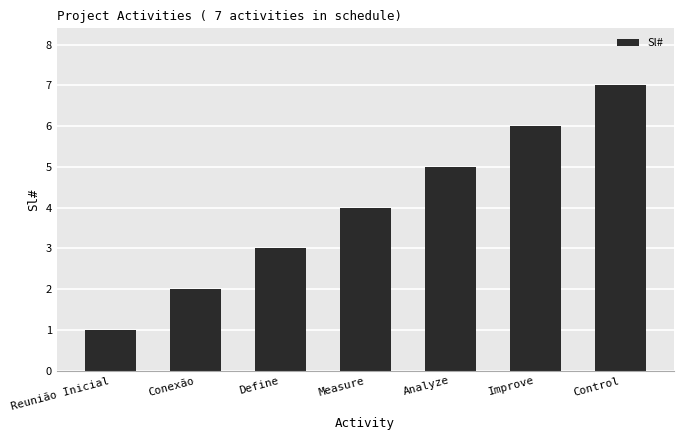

What is the change in value from Improve to Control?

+1